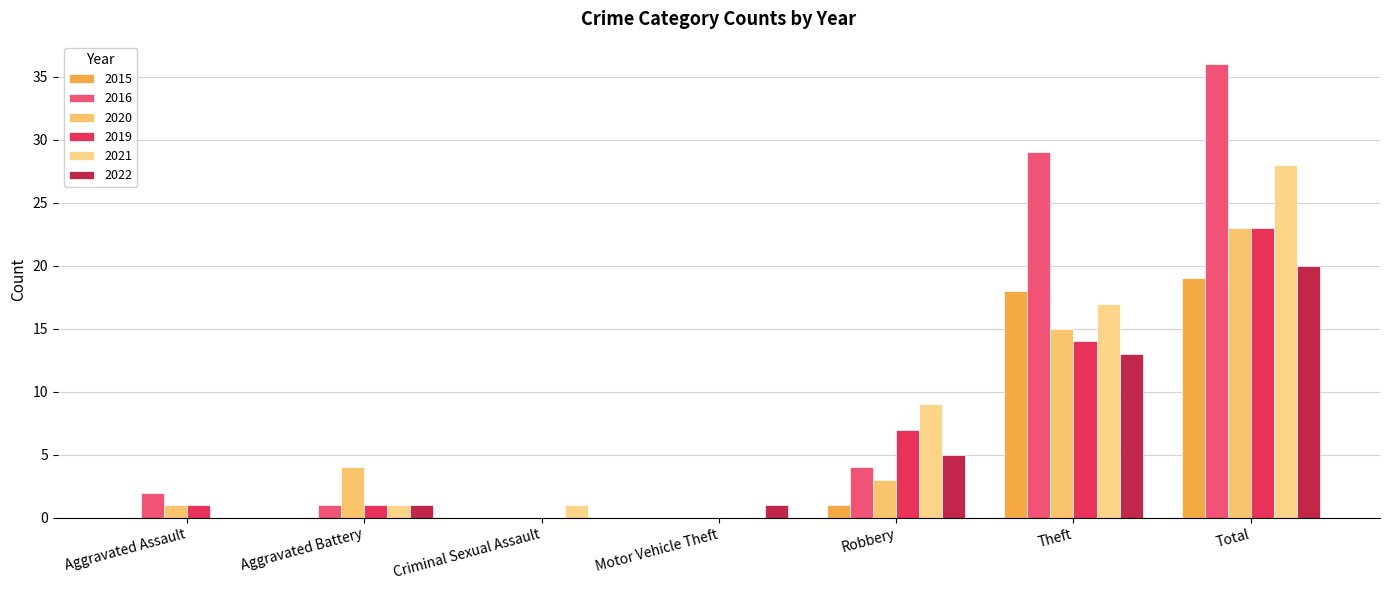

Where is 2015 nearest to the value 9?

Robbery